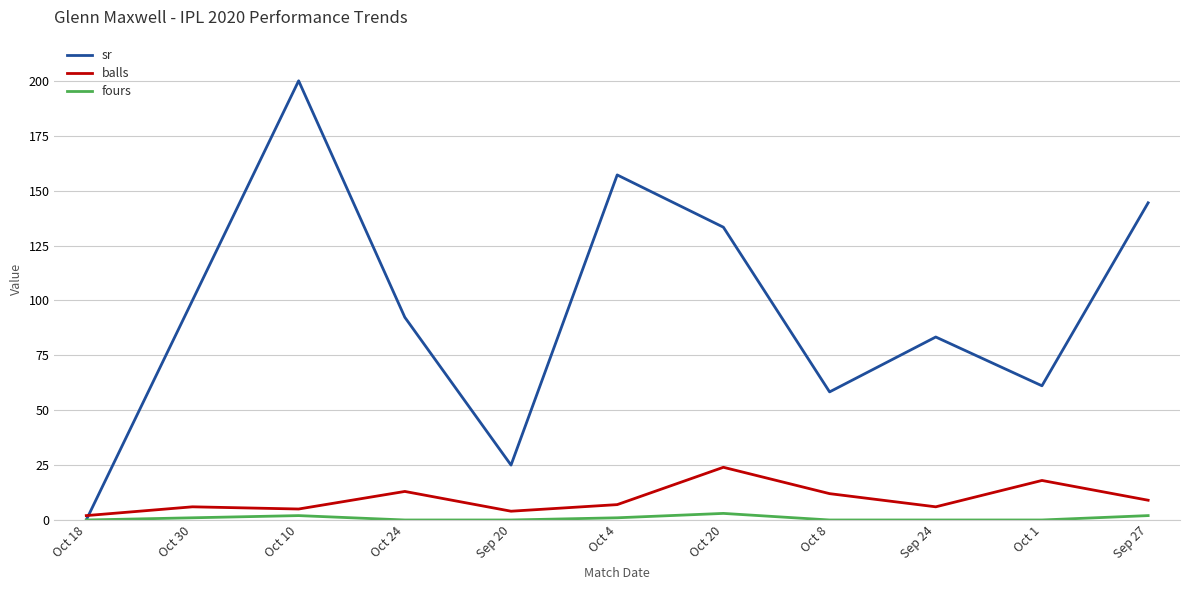

Is it true that balls equals 6.0 at Oct 30?

True